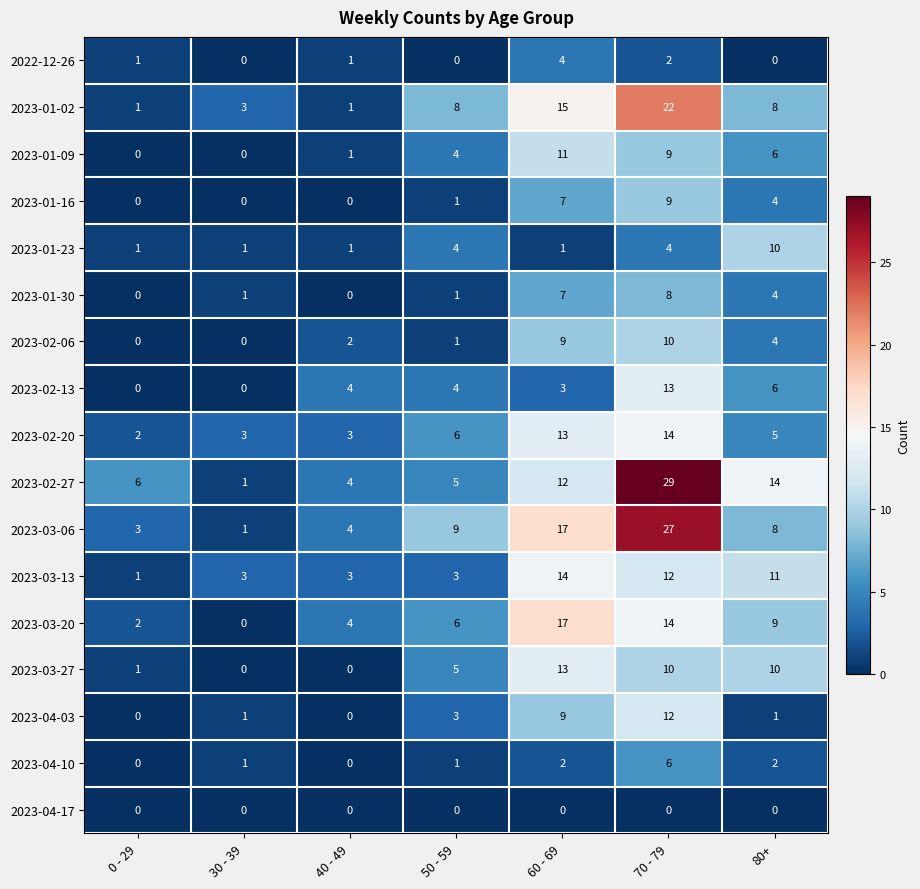

Count the number of categories in the chart.

7